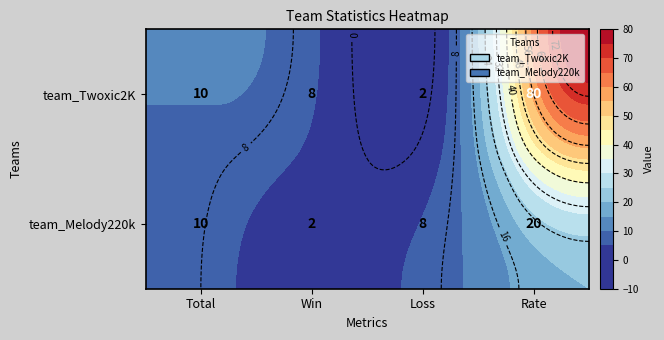

At Rate, list the series in order from largest to smallest.

team_Twoxic2K, team_Melody220k